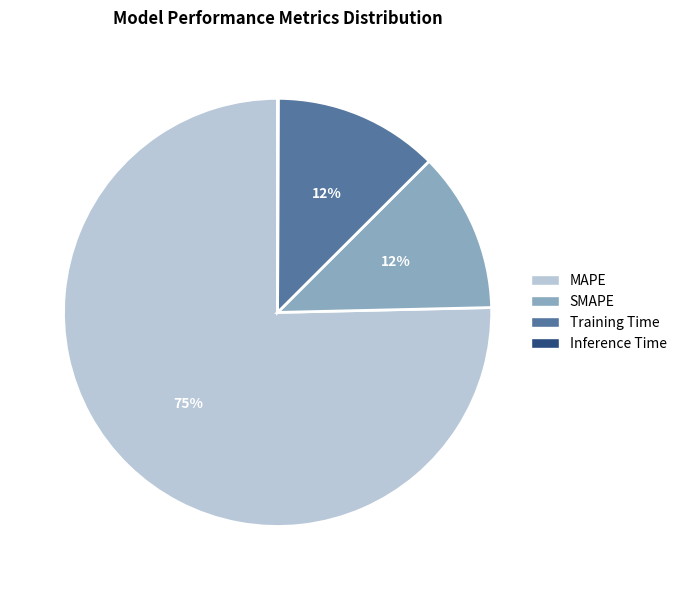

Which slice represents more than half of the pie?

MAPE